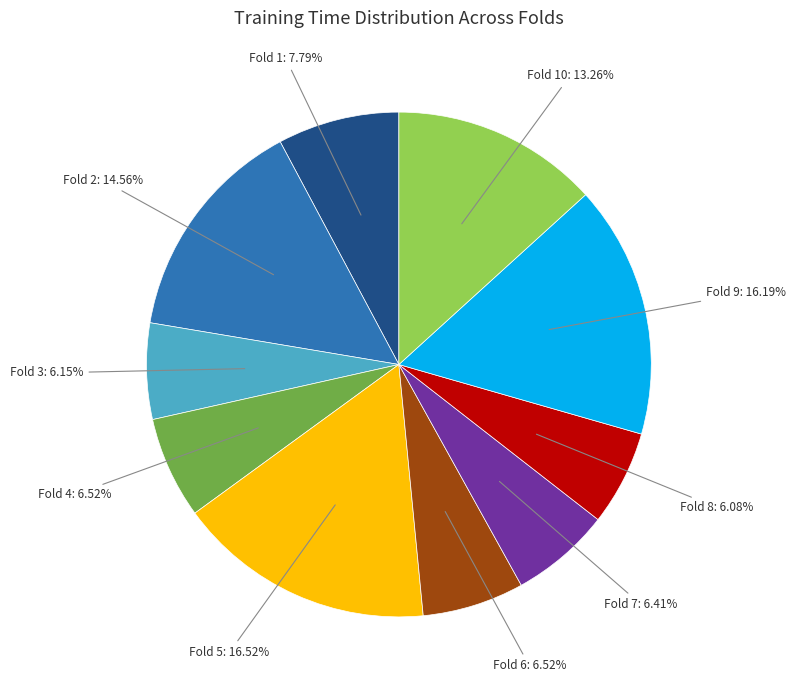

To the nearest percent, what is the average slice percentage?

10%